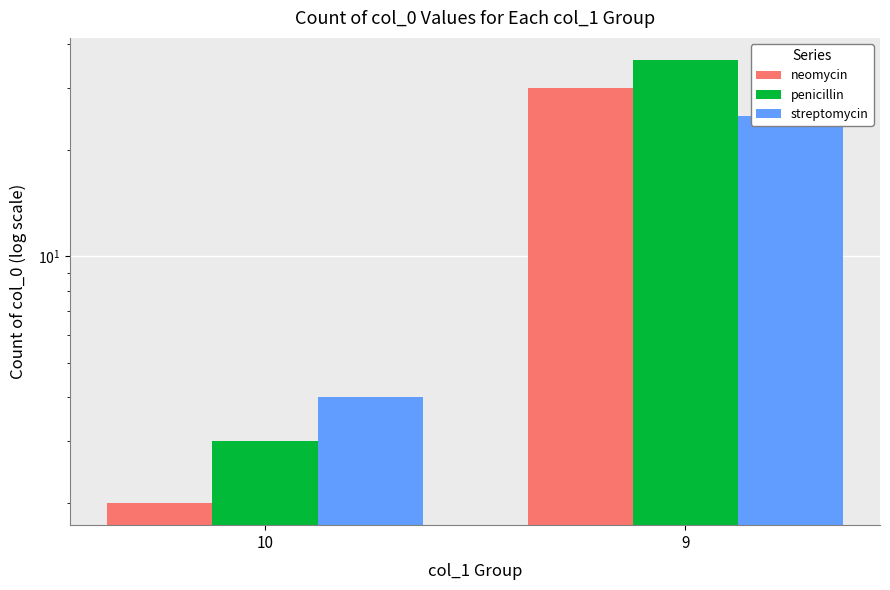

What is the sum of the streptomycin values at 10 and 9?

29